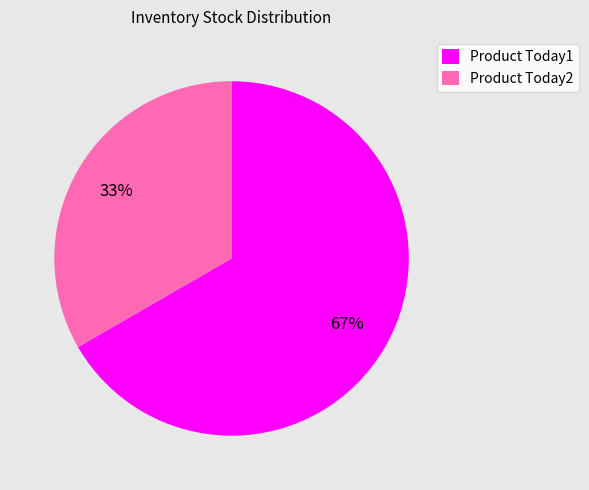

How many segments does this pie chart have?

2